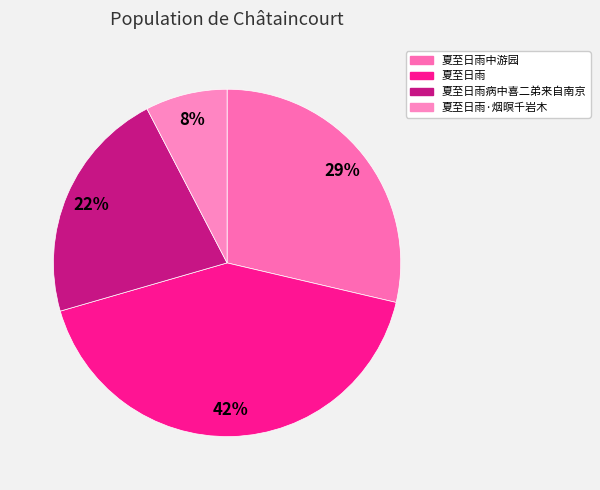

To the nearest percent, what is the average slice percentage?

25%